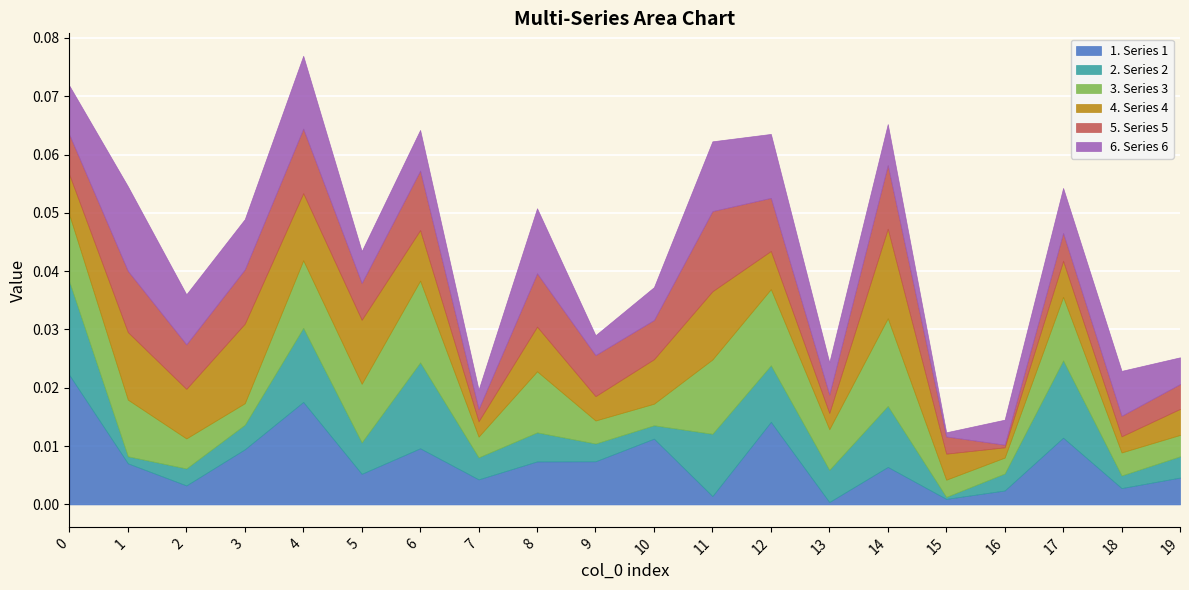

How many series are shown in this chart?

6